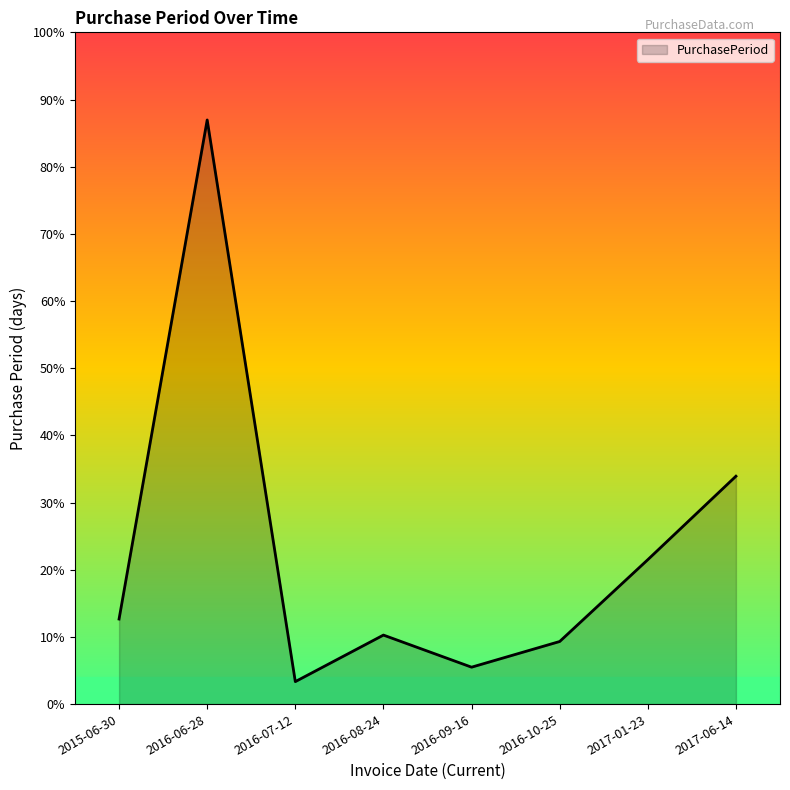

Is this an area chart (filled region under the line)?

Yes